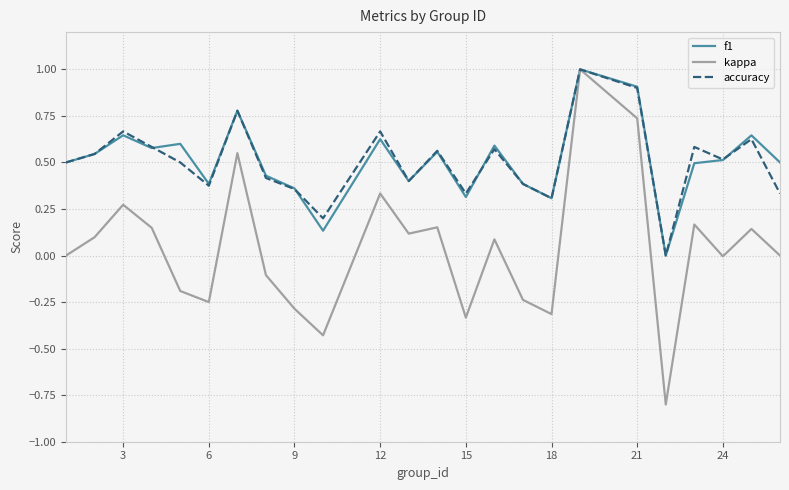

Which series has the largest range (max minus min)?

kappa